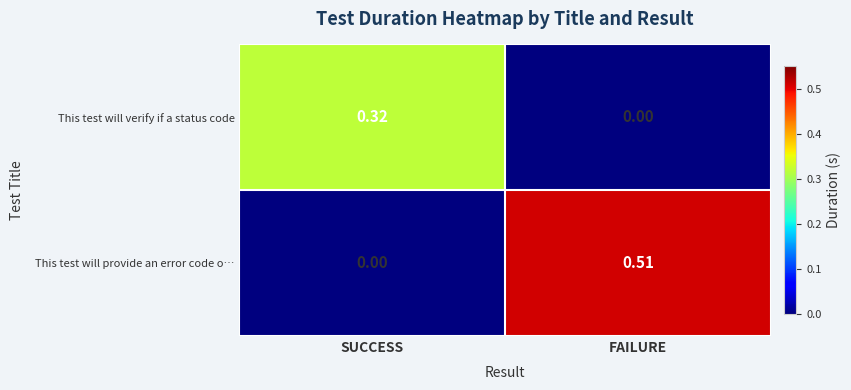

Which series has the largest total across all categories?

This test will provide an error code o…